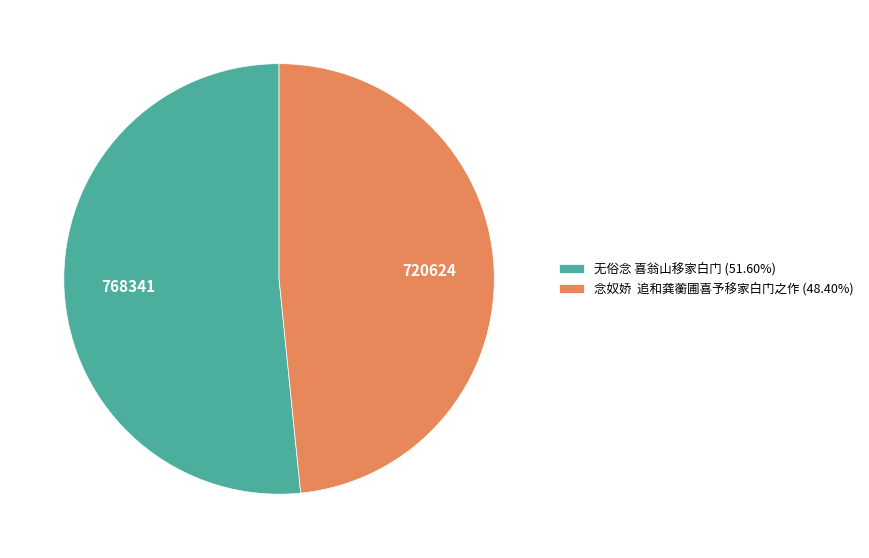

Is the sum of 念奴娇 追和龚蘅圃喜予移家白门之作 (48.40%) and 无俗念 喜翁山移家白门 (51.60%) greater than half?

Yes